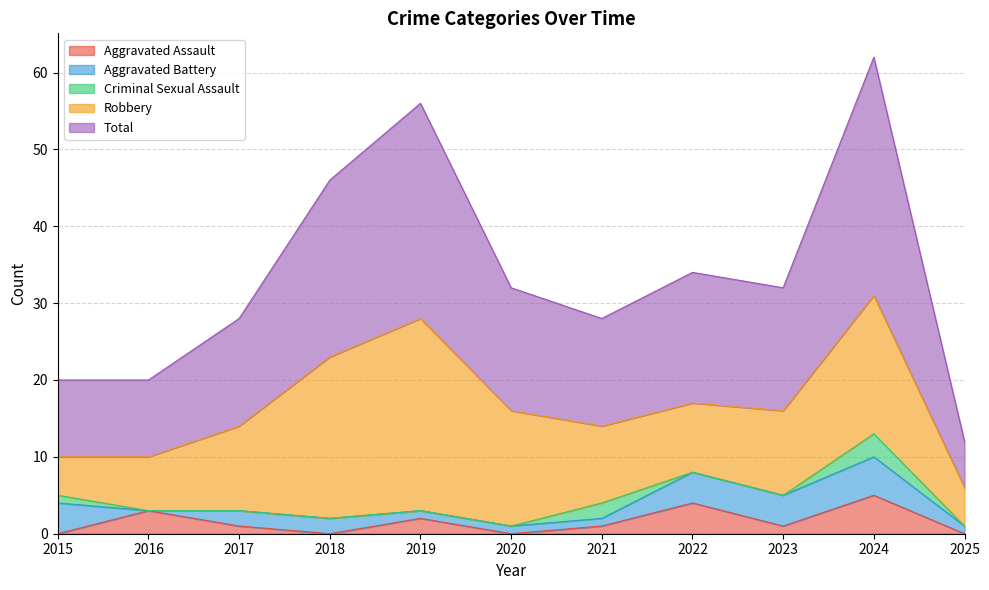

Reading left to right, transcribe all the data shown in this chart.

Aggravated Assault: 0	3	1	0	2	0	1	4	1	5	0
Aggravated Battery: 4	0	2	2	1	1	1	4	4	5	1
Criminal Sexual Assault: 1	0	0	0	0	0	2	0	0	3	0
Robbery: 5	7	11	21	25	15	10	9	11	18	5
Total: 10	10	14	23	28	16	14	17	16	31	6